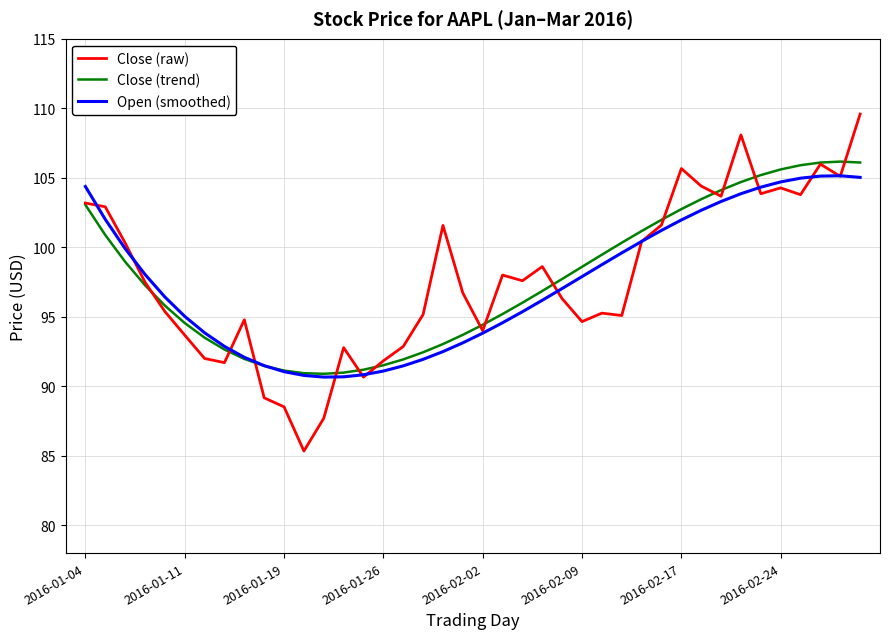

What is the highest value of the Close (trend) series?

106.2